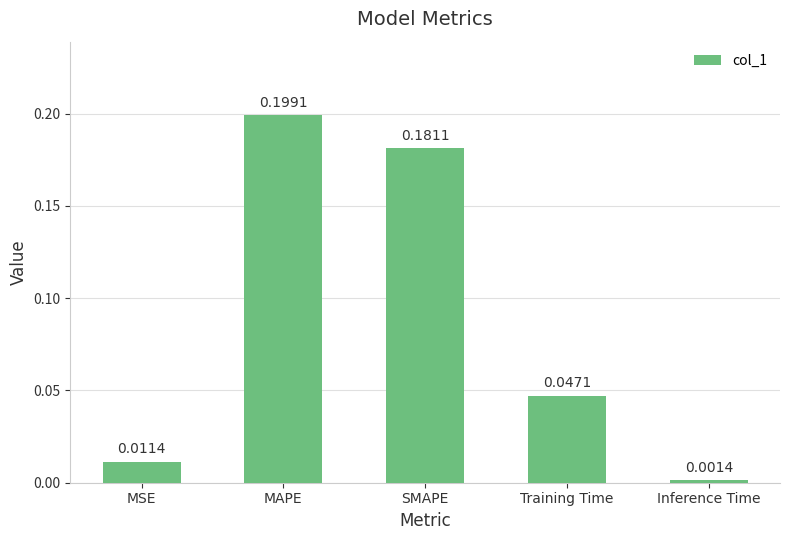

What is the label of the 1st bar from the left?

MSE